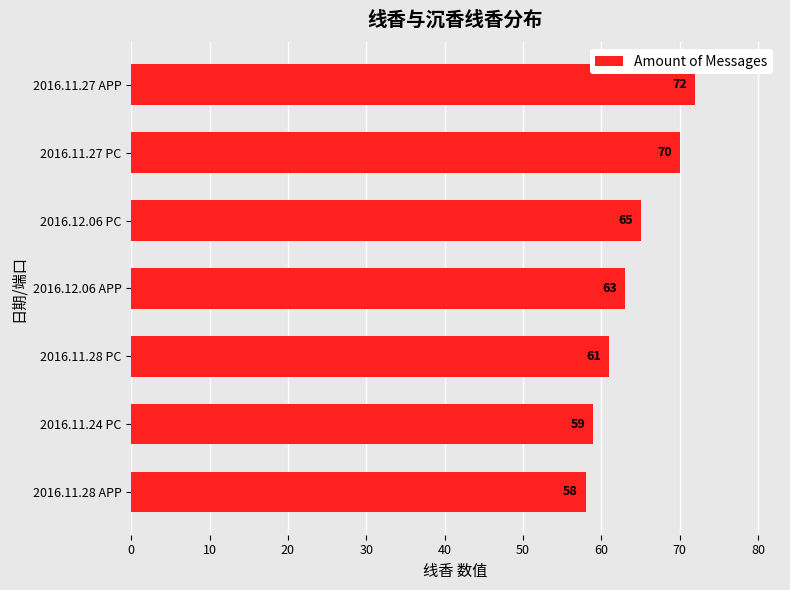

What value does the data have at 2016.11.28 APP, to the nearest 5?

60